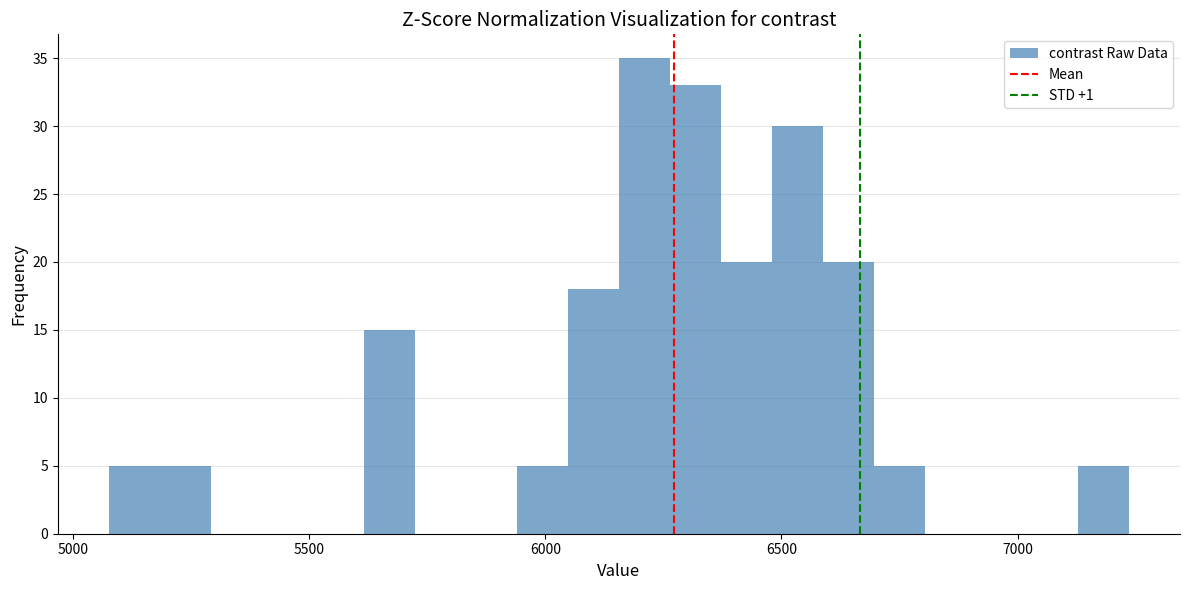

Read against the x-axis, roughly where is the centre of the tallest bar?

6200